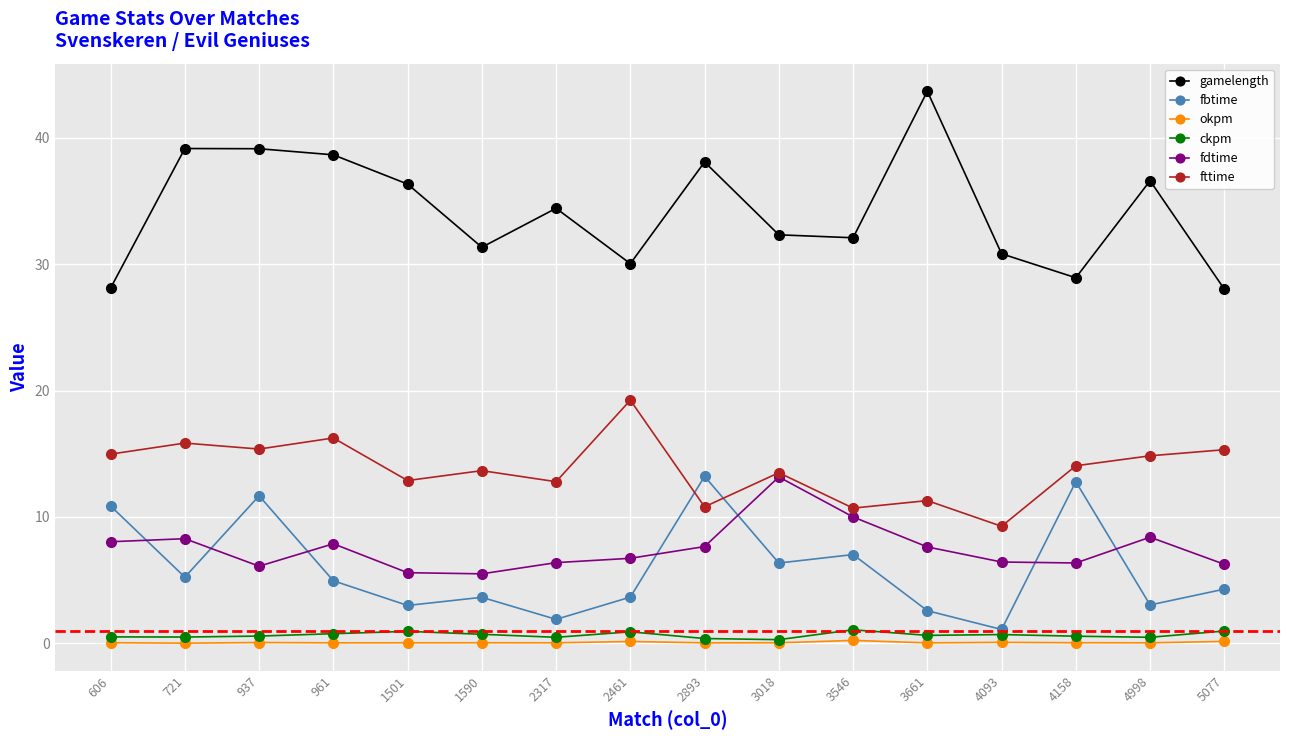

True or false: fbtime has more than 2 interior local peaks.

True